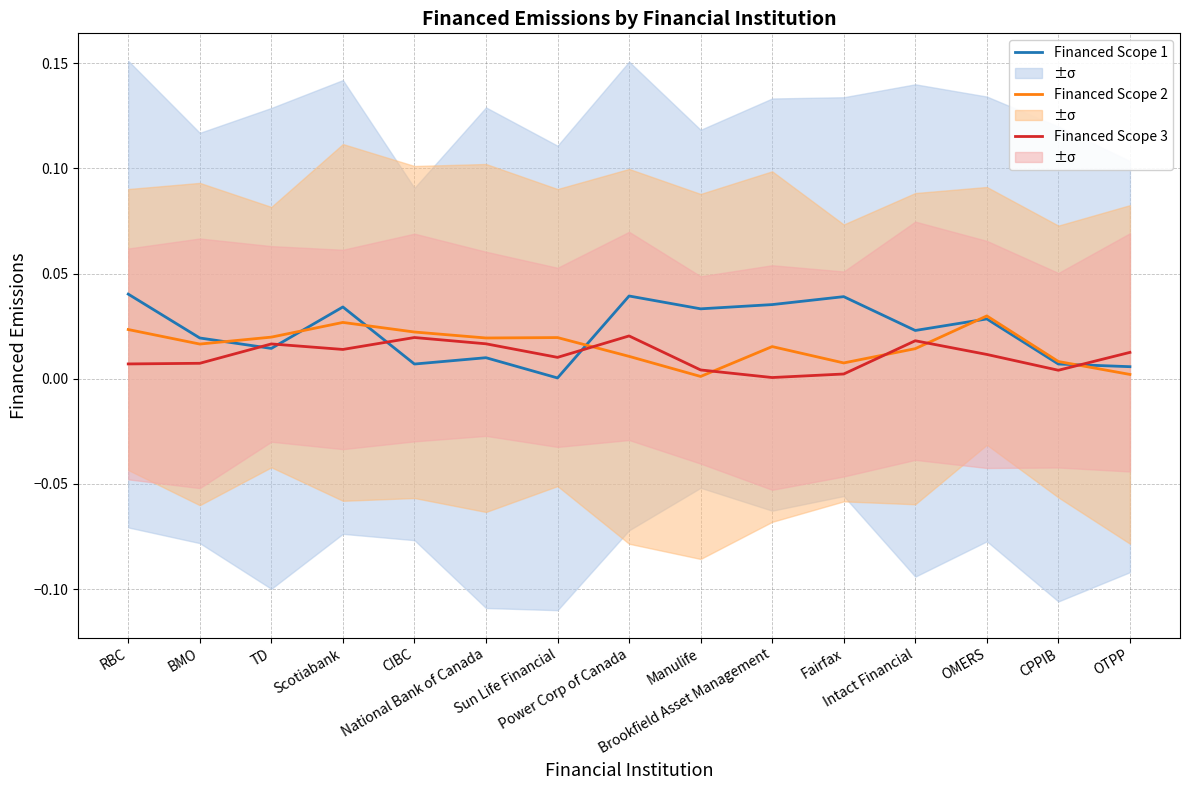

How many interior local valleys does the Financed Scope 2 series have?

4